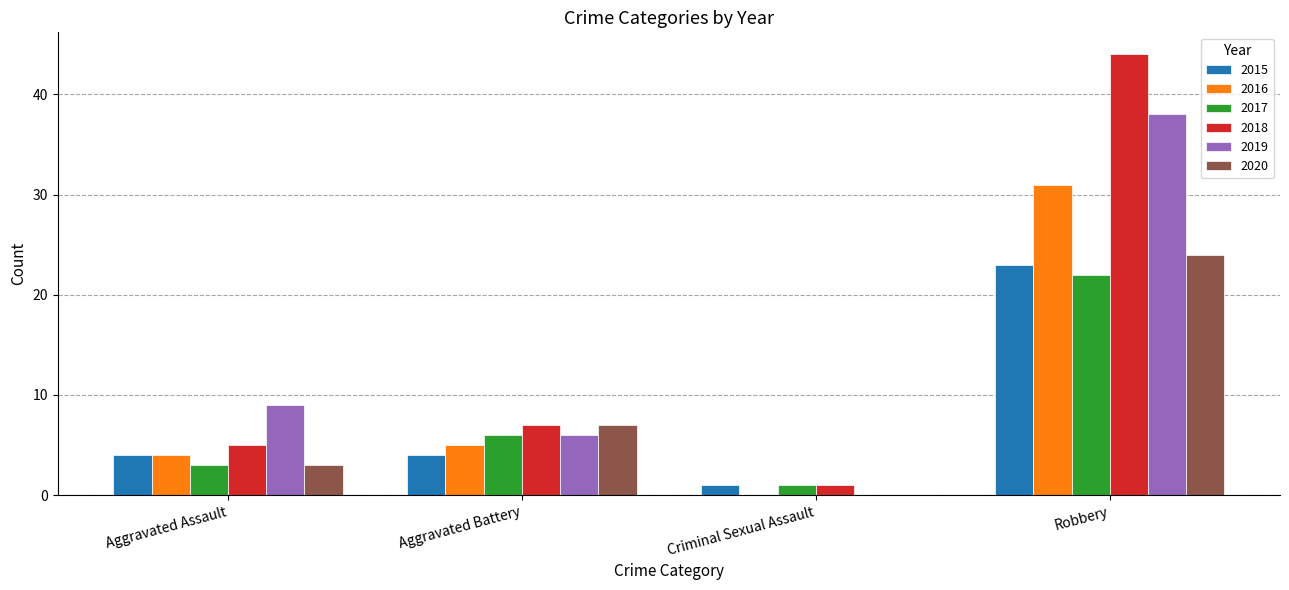

Reading left to right, transcribe all the data shown in this chart.

2015: Aggravated Assault=4	Aggravated Battery=4	Criminal Sexual Assault=1	Robbery=23
2016: Aggravated Assault=4	Aggravated Battery=5	Criminal Sexual Assault=0	Robbery=31
2017: Aggravated Assault=3	Aggravated Battery=6	Criminal Sexual Assault=1	Robbery=22
2018: Aggravated Assault=5	Aggravated Battery=7	Criminal Sexual Assault=1	Robbery=44
2019: Aggravated Assault=9	Aggravated Battery=6	Criminal Sexual Assault=0	Robbery=38
2020: Aggravated Assault=3	Aggravated Battery=7	Criminal Sexual Assault=0	Robbery=24